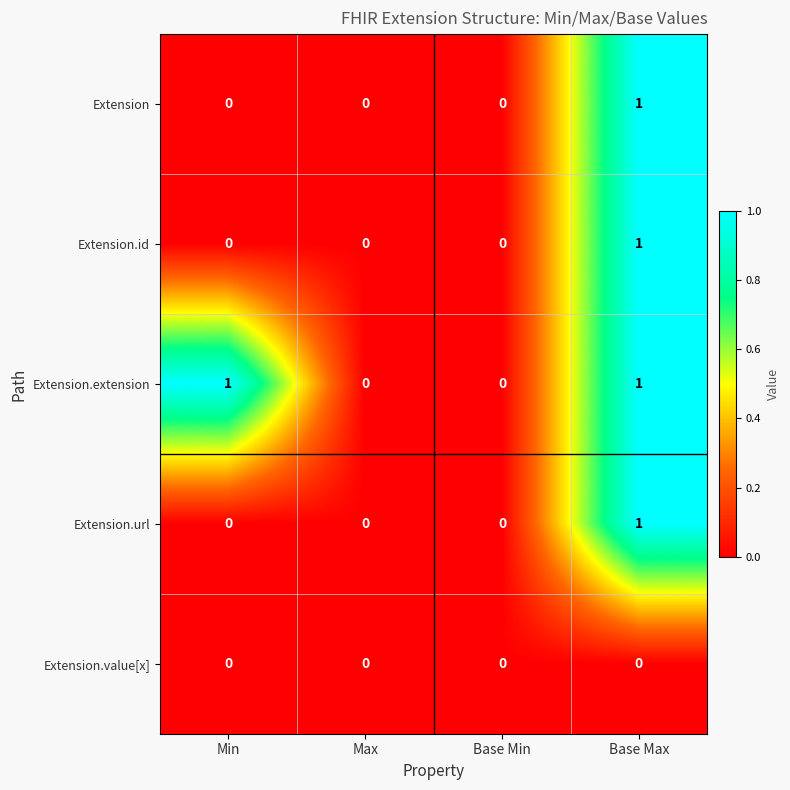

How many Extension.id values are between 0 and 1?

4